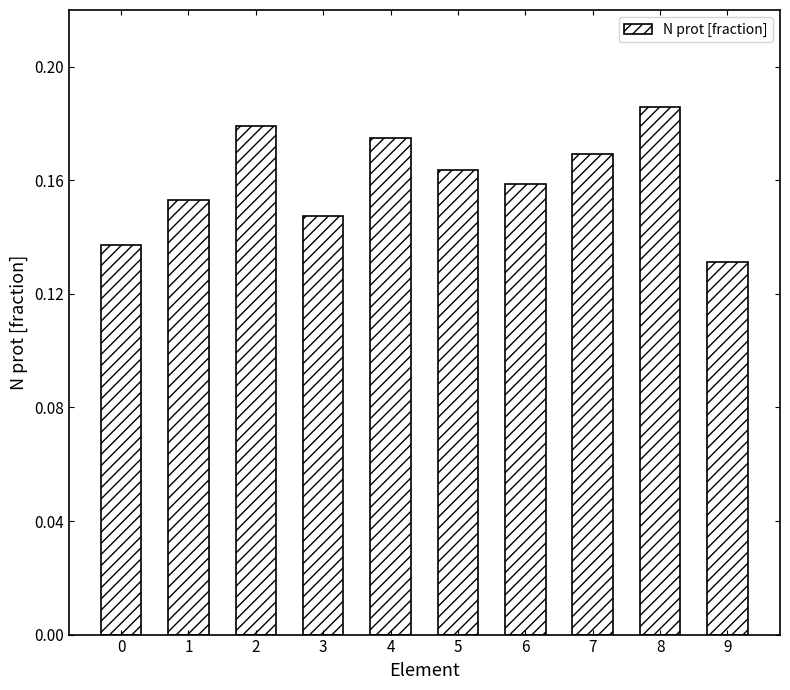

What is the sum of the values at 4 and 3?

0.3